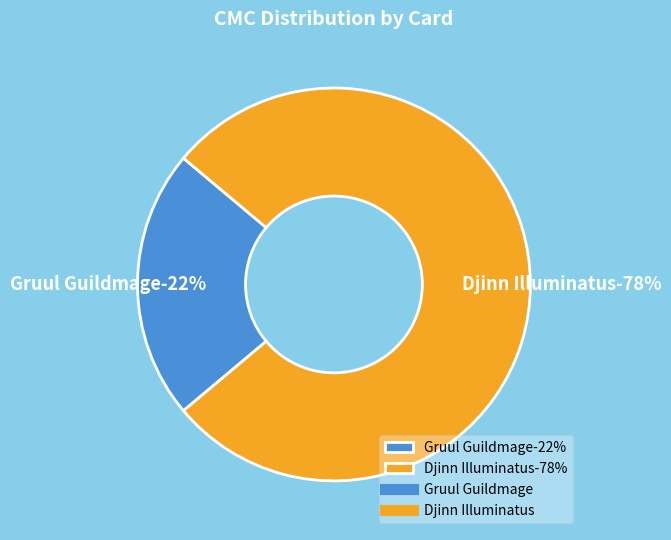

How many slices are in this pie chart?

2